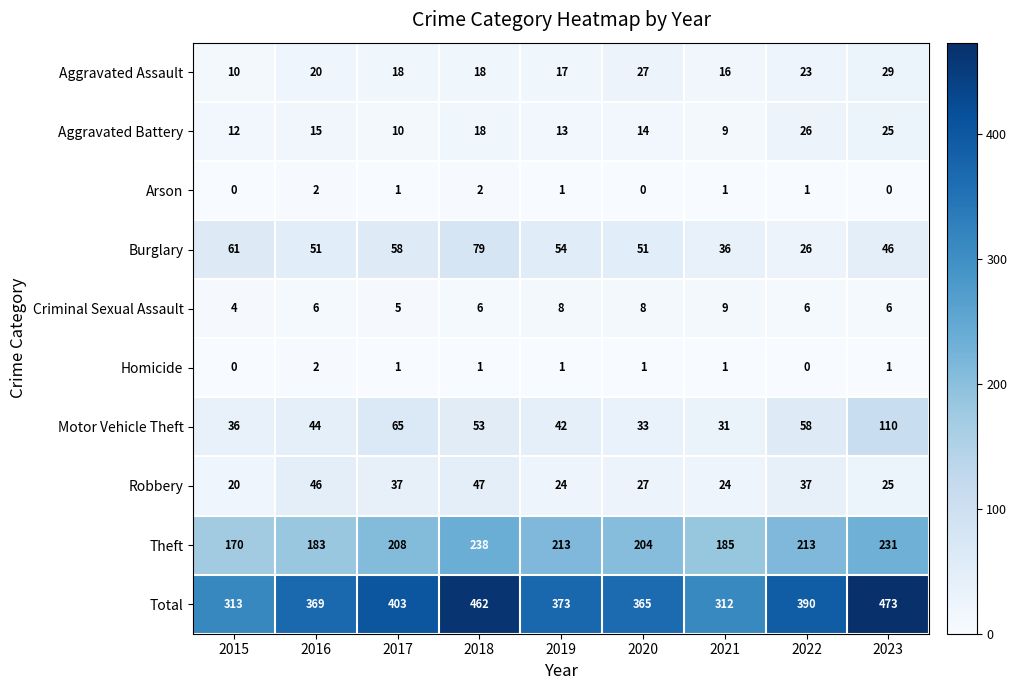

What is the sum of the Motor Vehicle Theft values at 2021 and 2017?

96